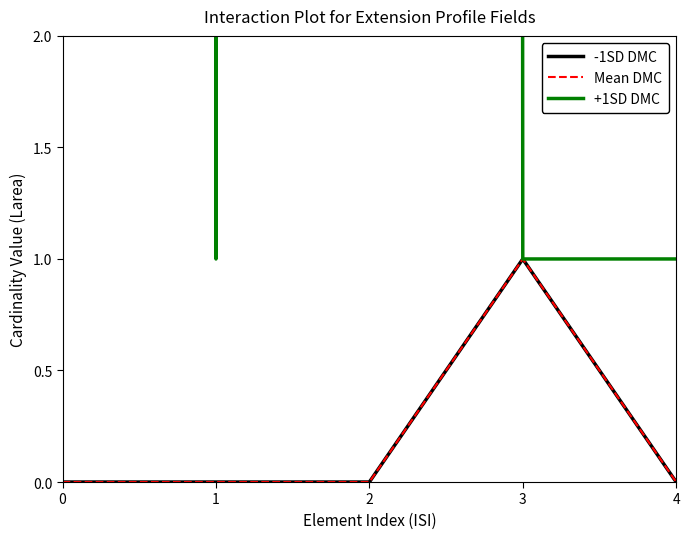

True or false: +1SD DMC and -1SD DMC intersect in this chart.

False